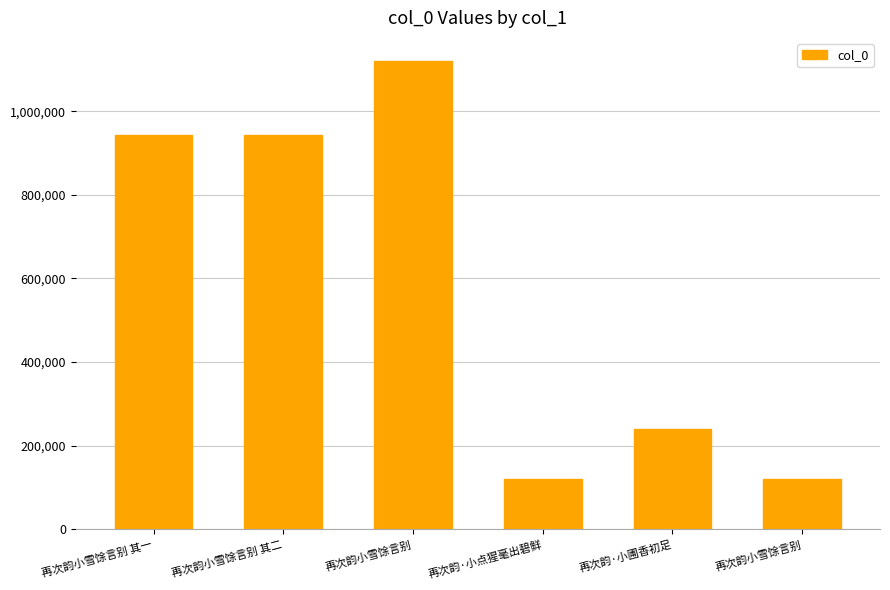

Reading left to right, list all the values displayed in this chart.

943051	943052	1119425	120395	240355	120991